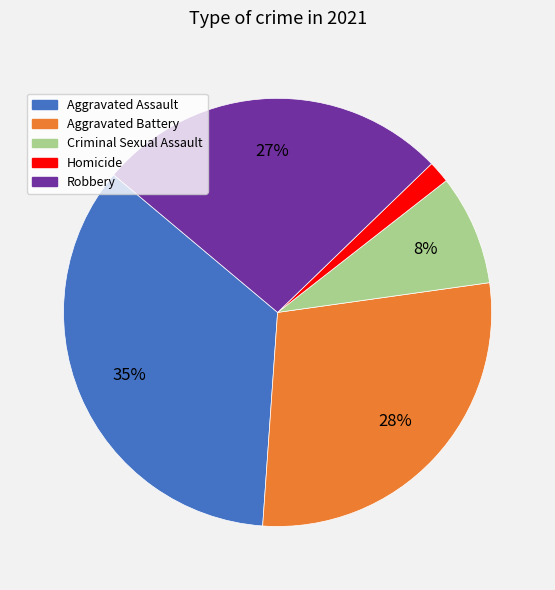

The Aggravated Battery slice represents 28% of the pie. True or false?

True